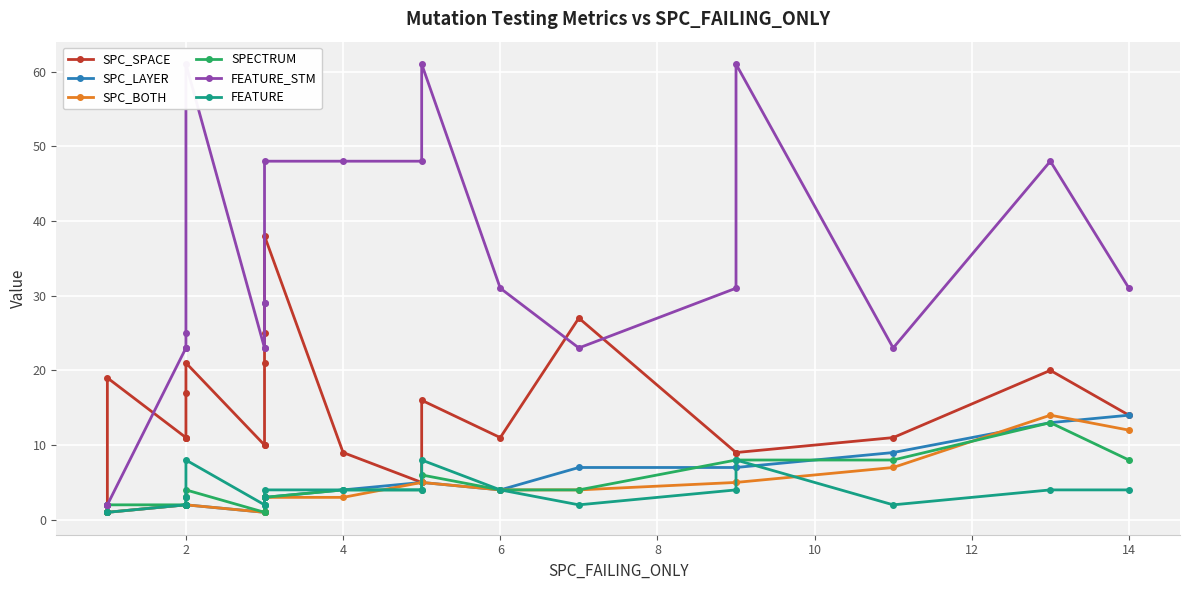

Is it true that SPC_BOTH equals 4 at 12?

False